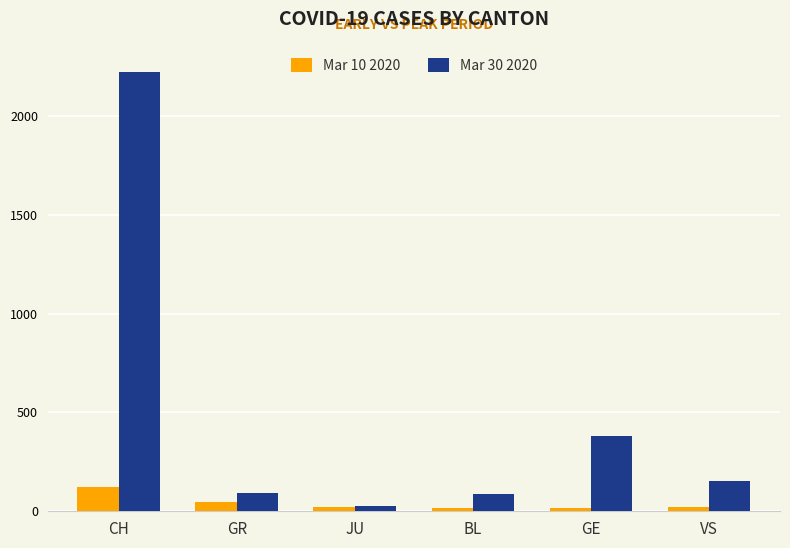

True or false: Mar 30 2020 has a value of 154 at VS.

True